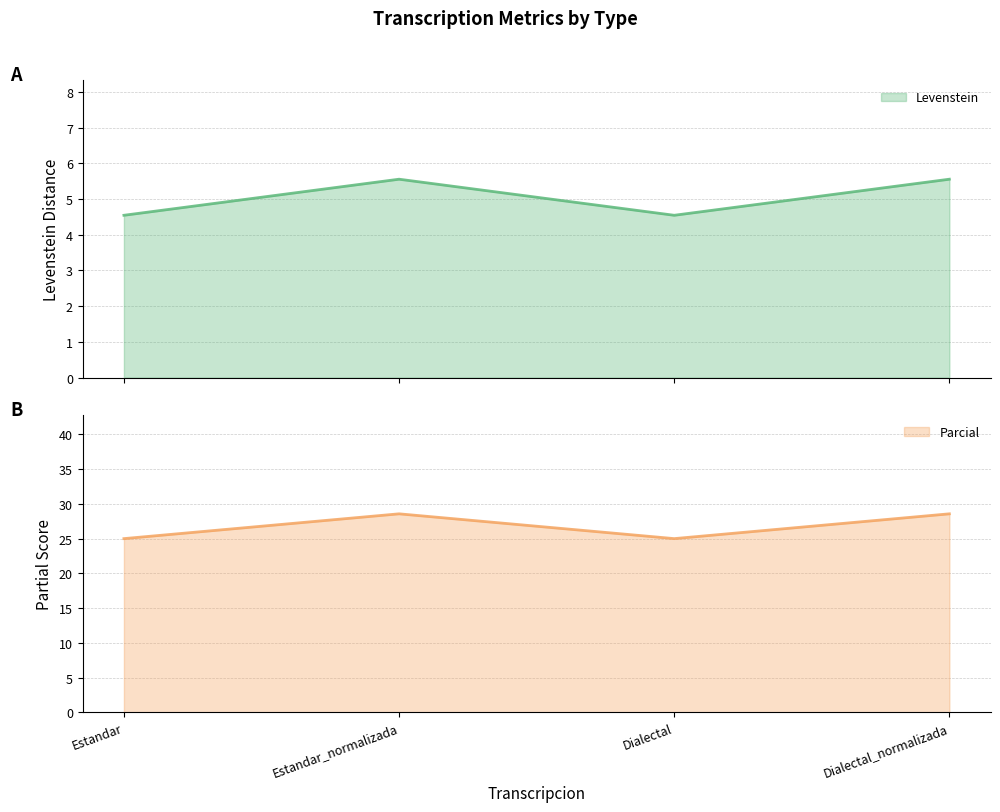

What is the approximate value of Parcial at Dialectal_normalizada?

28.6